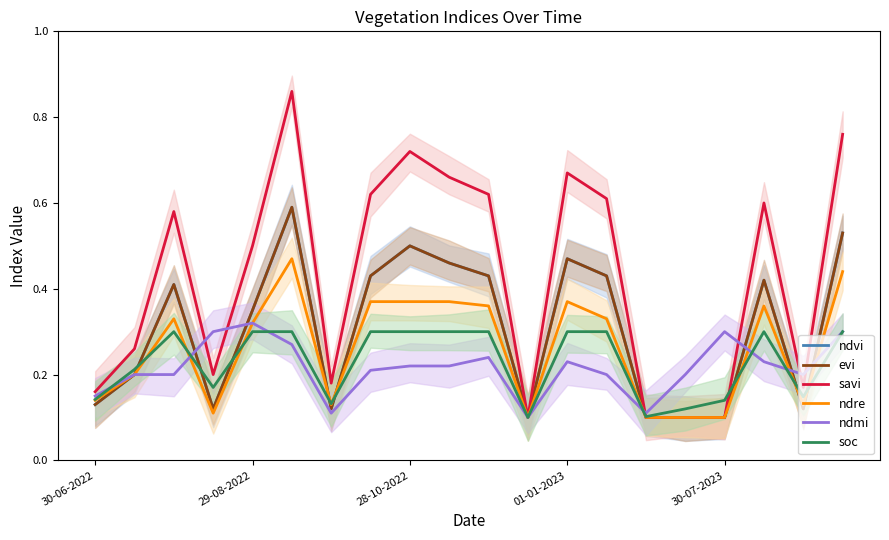

What value does the ndmi series have at 28-10-2022?

0.2